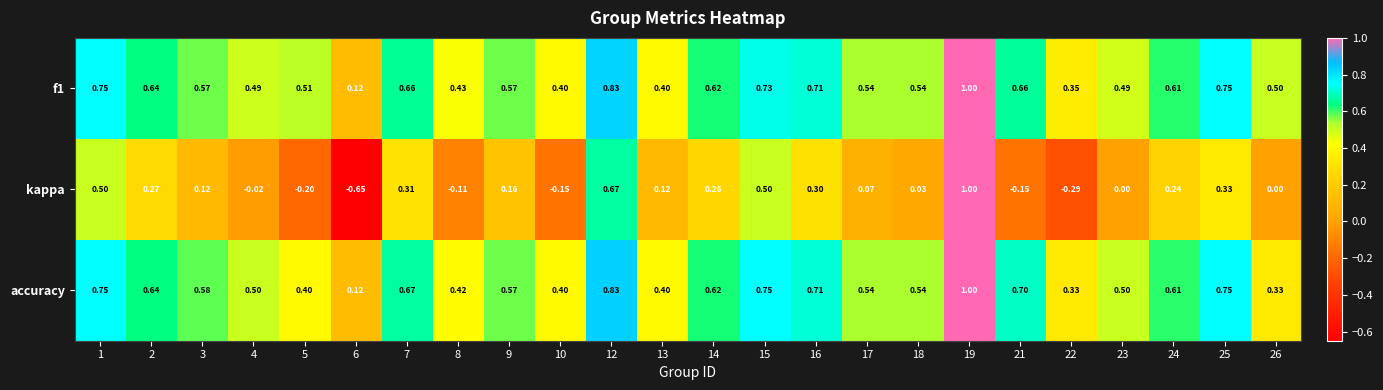

Which series has the largest range (max minus min)?

kappa